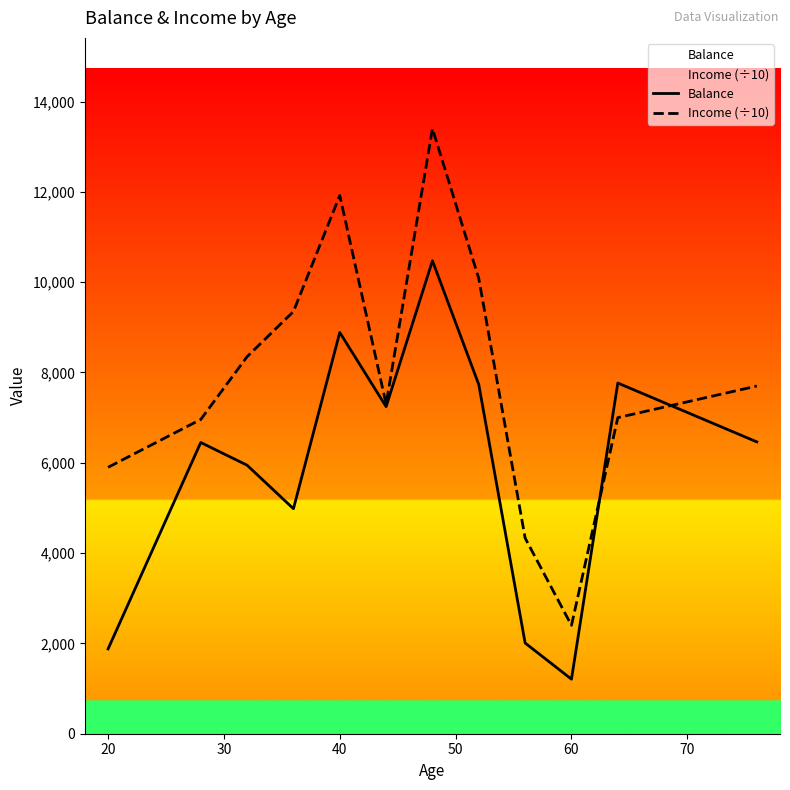

What is the total value across all series at 20?

7778.0